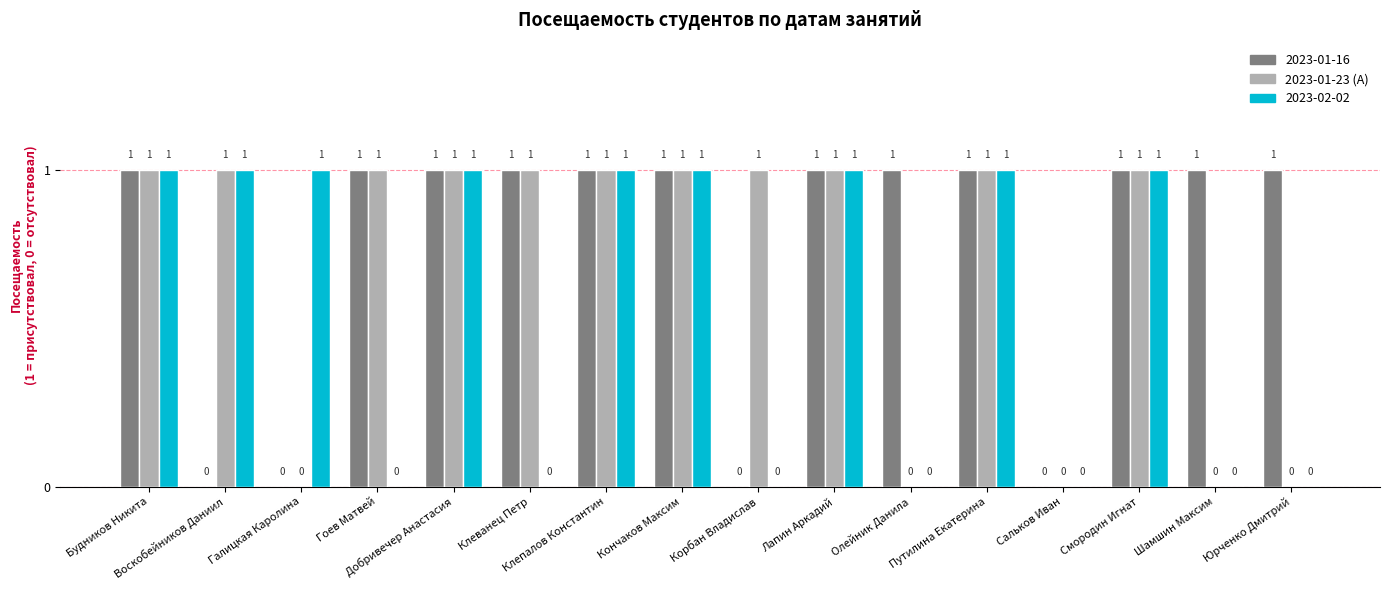

How many 2023-01-16 values are between 1 and 2?

12